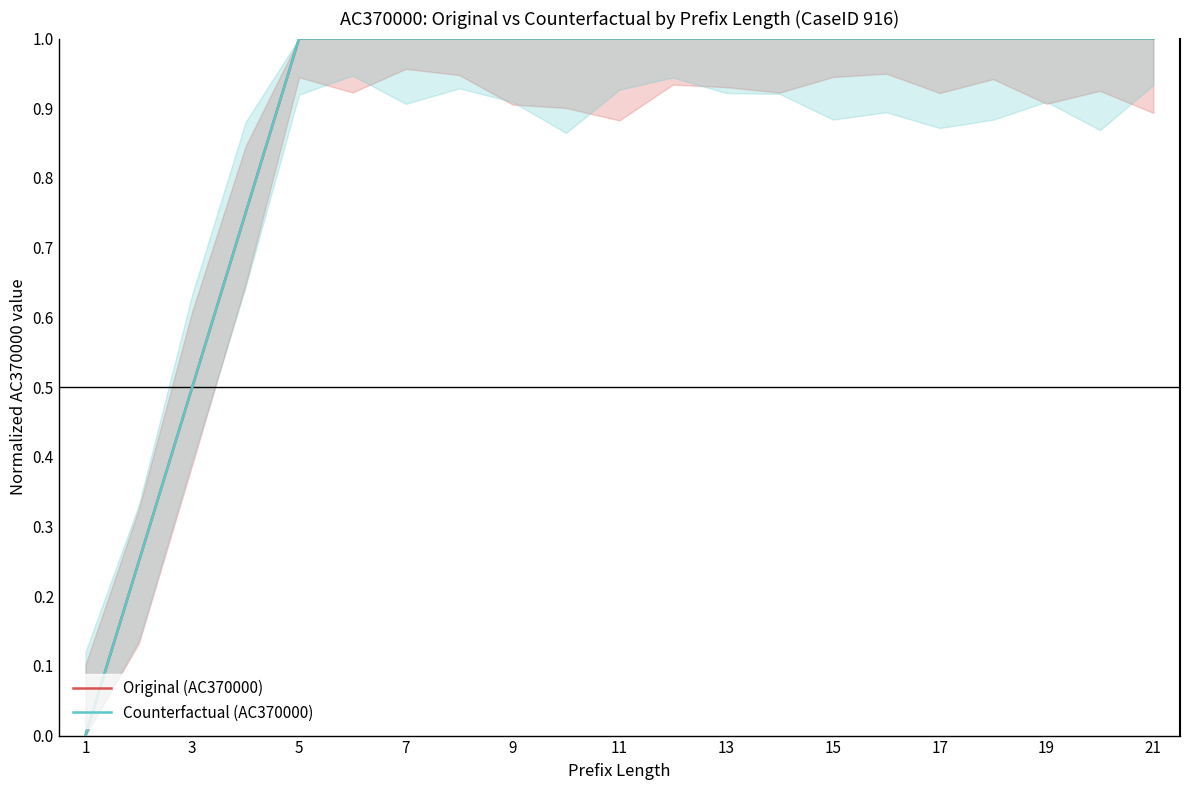

What is the maximum value shown in the chart?

1.0